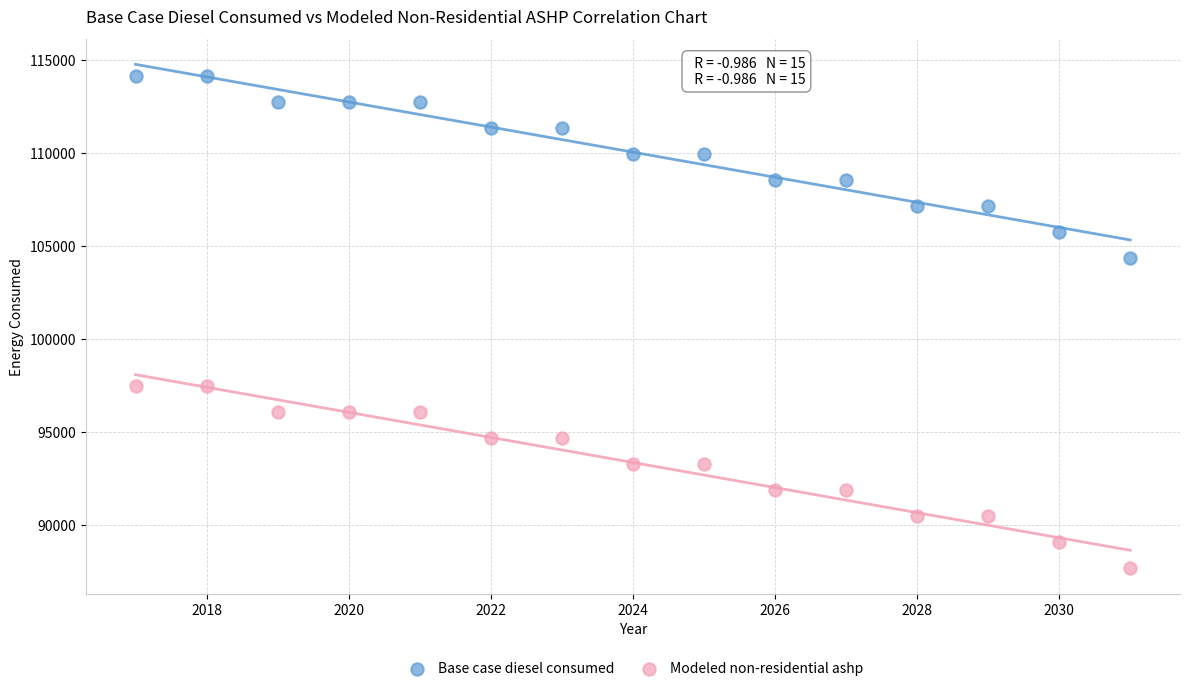

Across all data points, what is the range of X values (max minus min)?

14.0